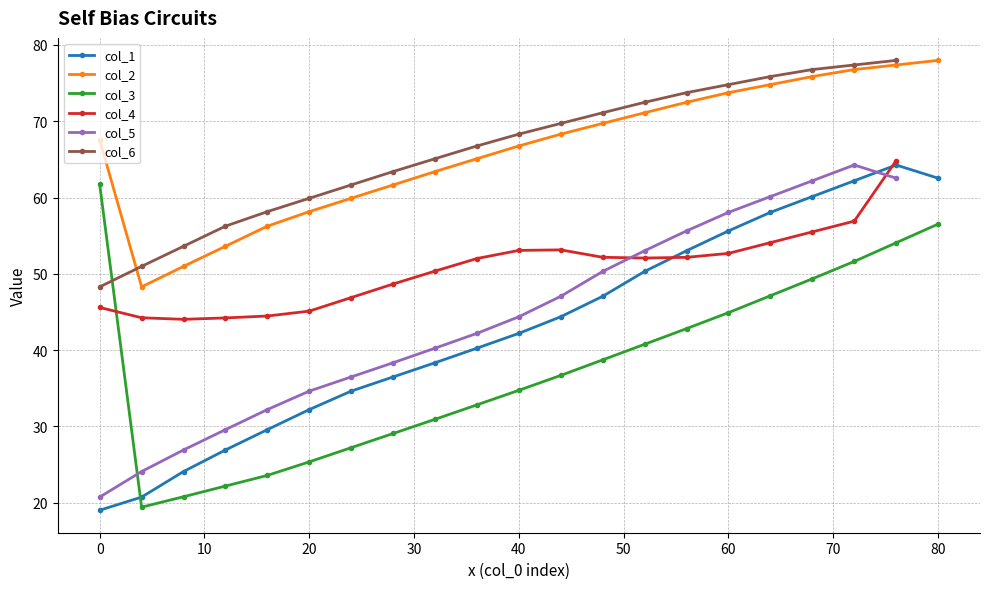

True or false: col_3 and col_1 intersect in this chart.

True